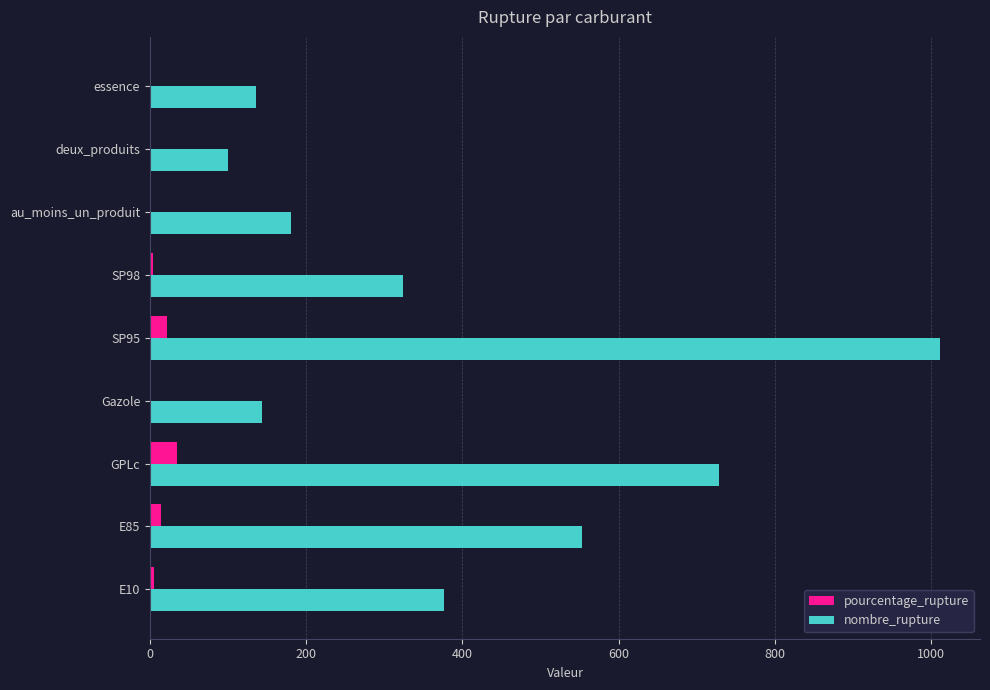

Which series has the widest spread of values?

nombre_rupture